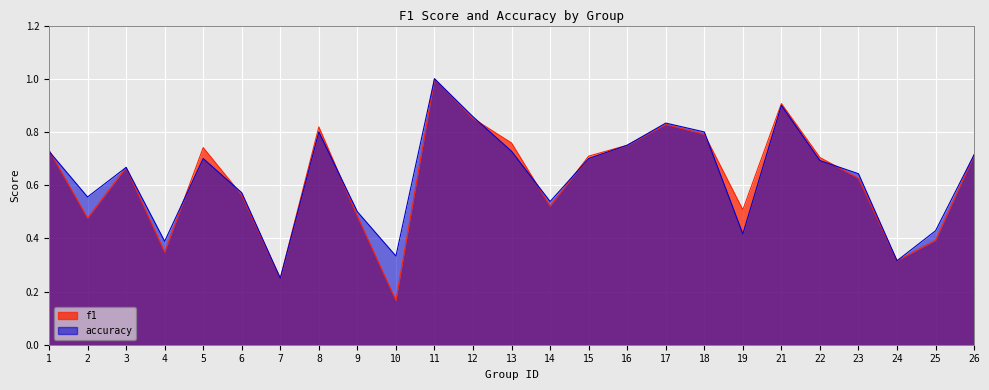

True or false: accuracy and f1 cross at least once.

True